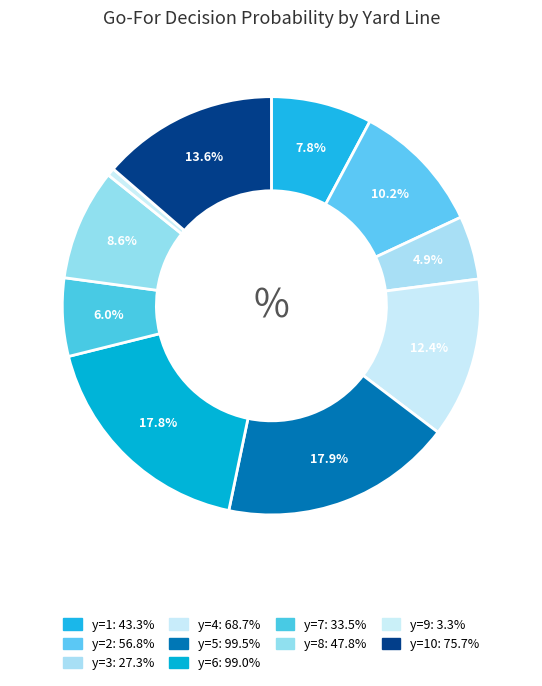

To the nearest percent, what is the average slice percentage?

10%